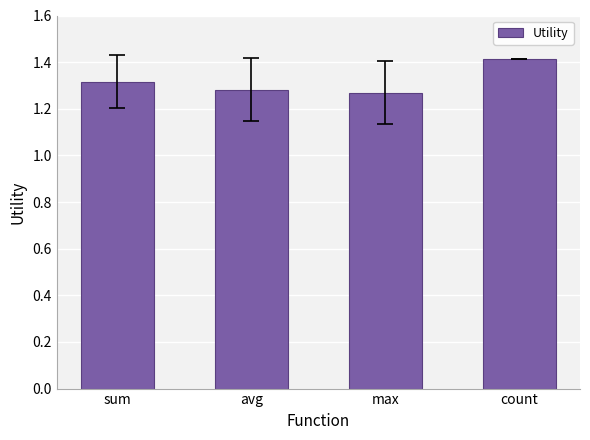

How many values are between 1 and 2?

4